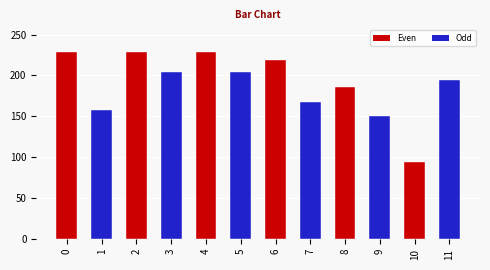

What is the difference between the values at 8 and 5?

18.3